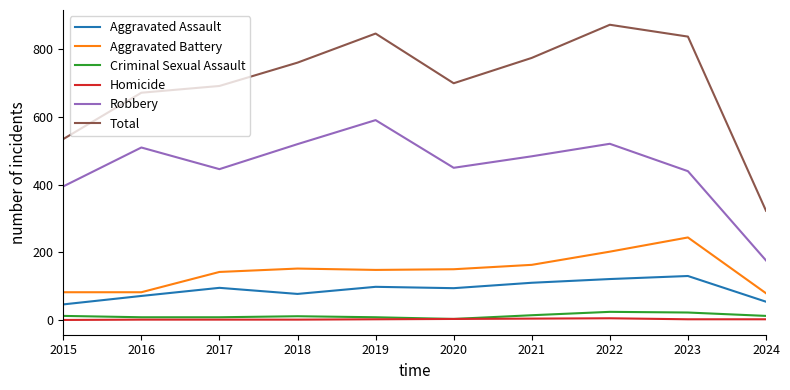

Which category has the highest value across all series?

2022